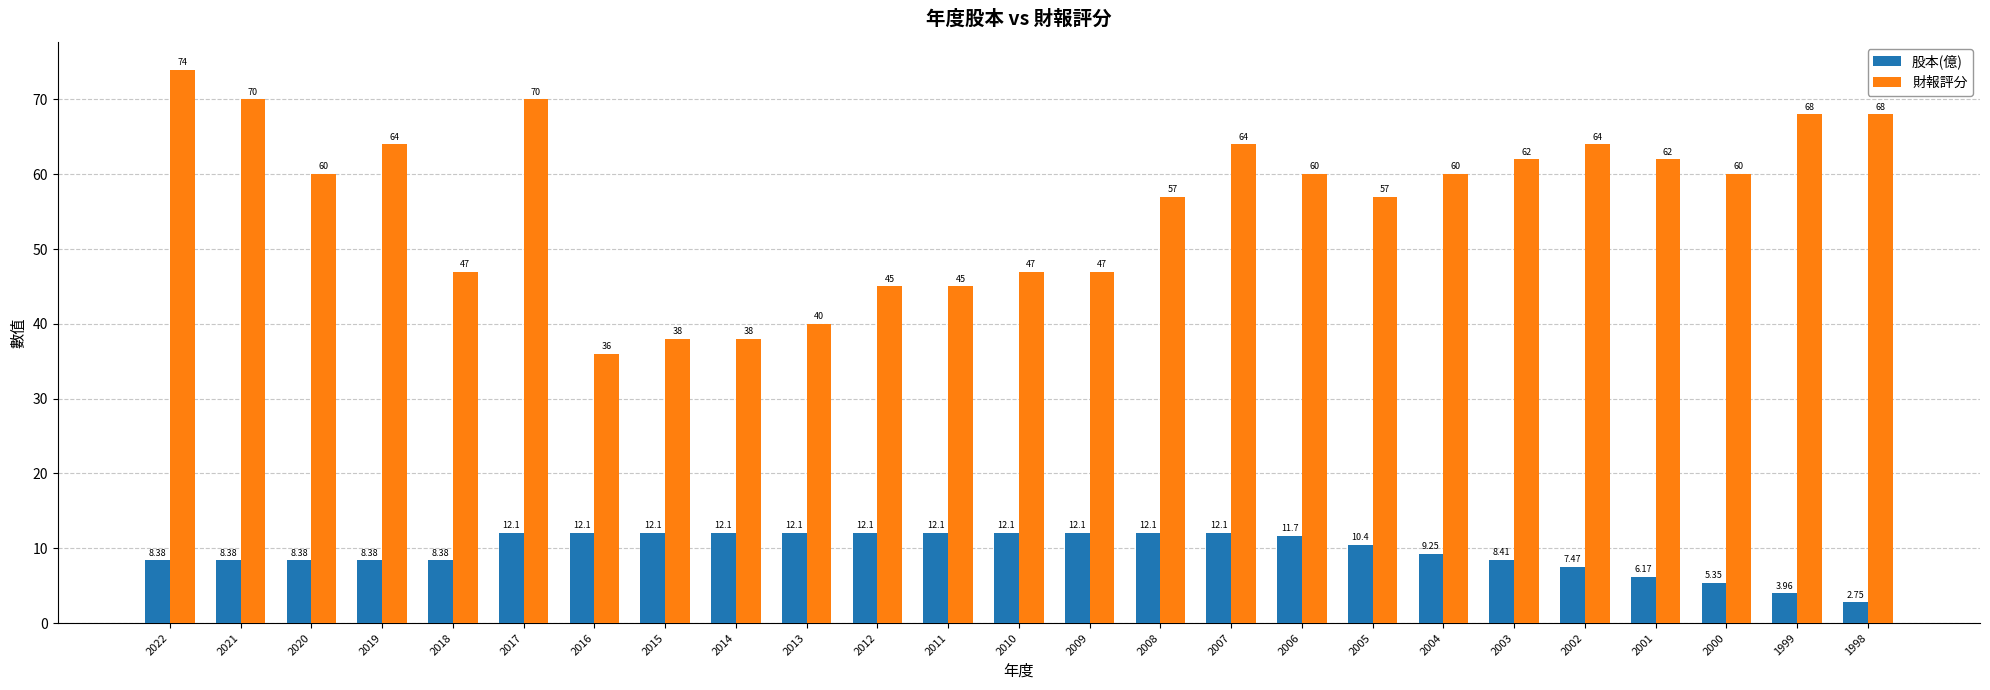

Which series has the widest spread of values?

財報評分